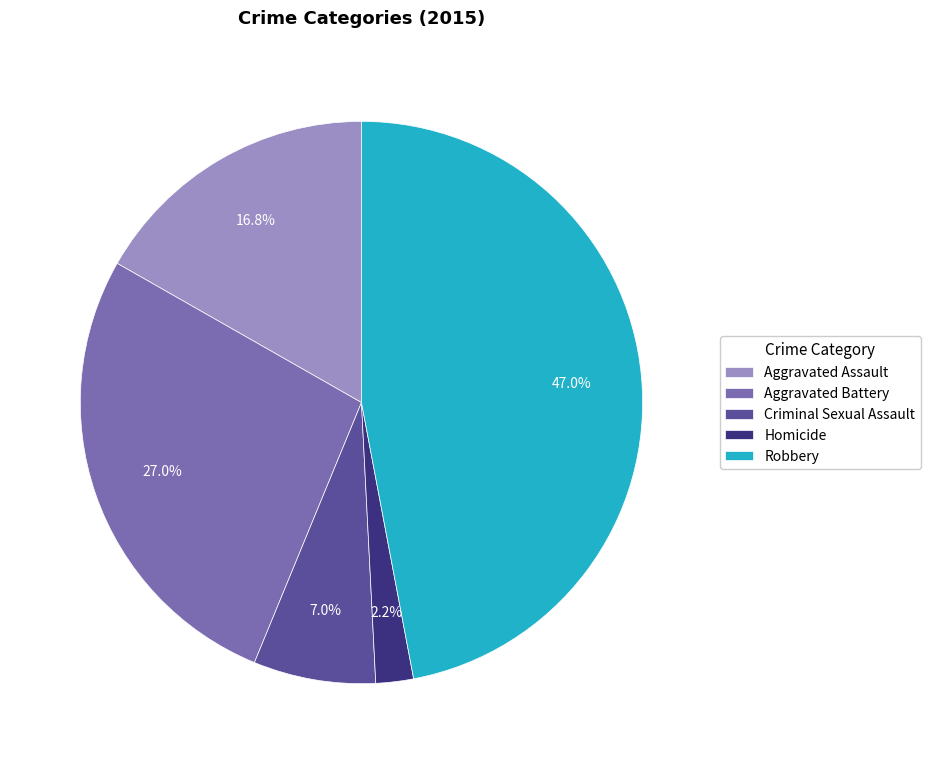

What portion of the pie excludes Homicide?

97.8%